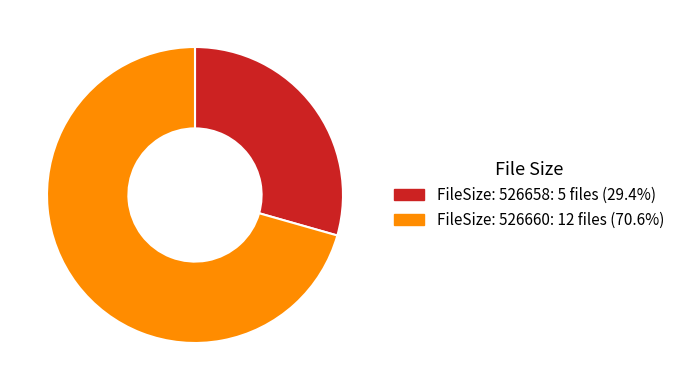

Is there a majority slice in this chart?

Yes